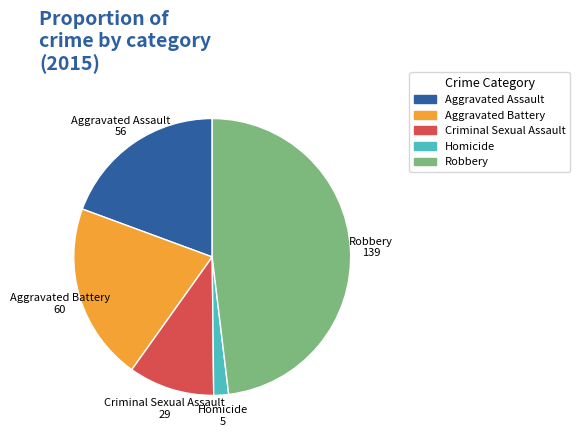

Which slice is the smallest?

Homicide